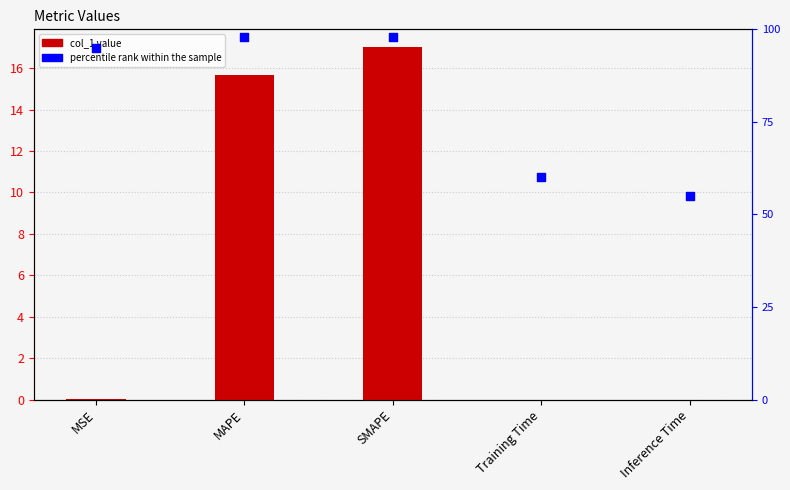

Is the value of percentile rank within the sample at MAPE greater than the value of col_1 at MSE?

Yes